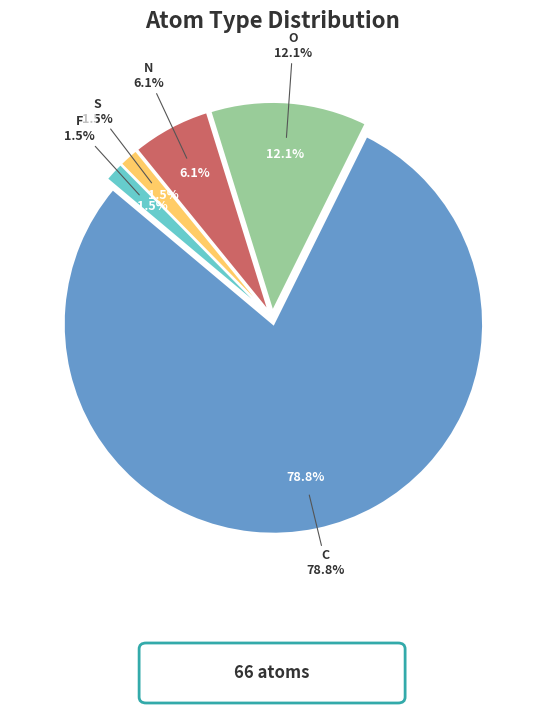

To the nearest percent, what percentage of the pie is S?

2%